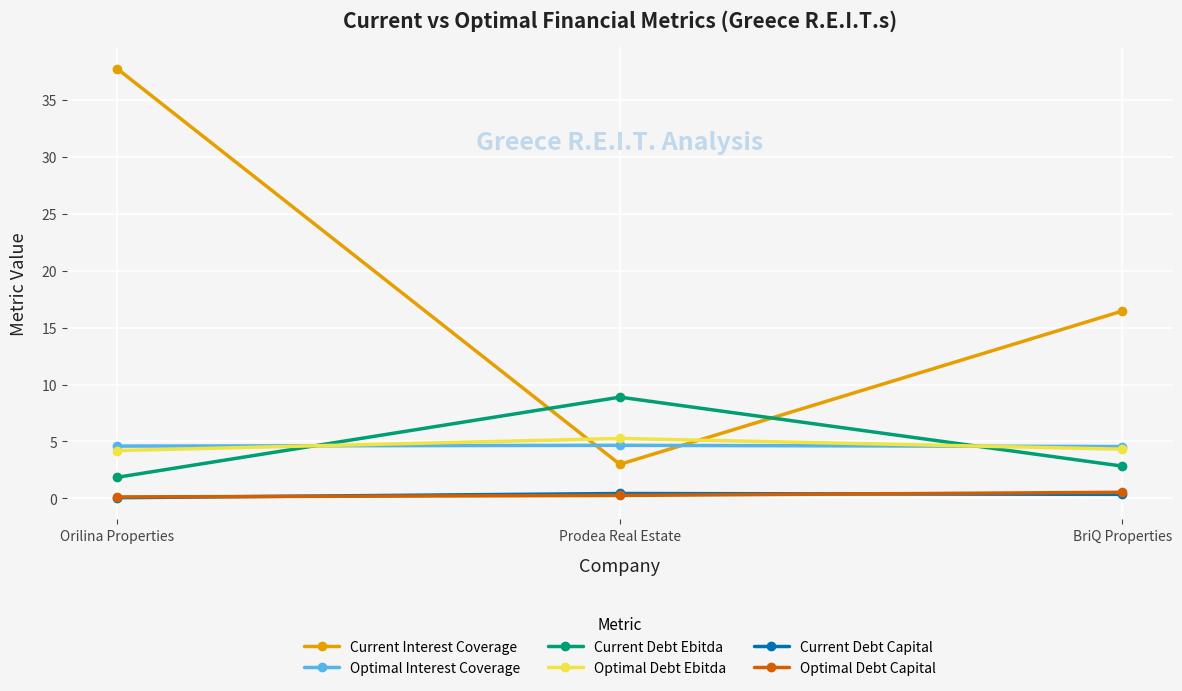

Does the chart have visible grid lines?

Yes